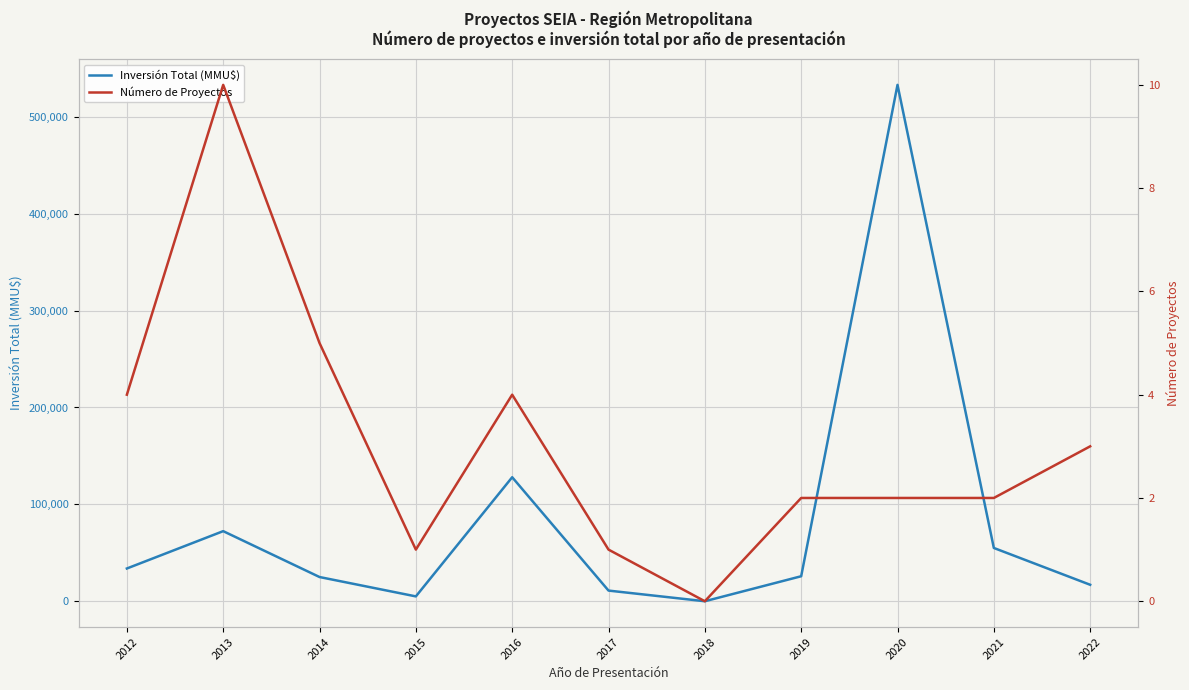

The Inversión Total (MMU$) series shows 72350 at 2013. True or false?

True